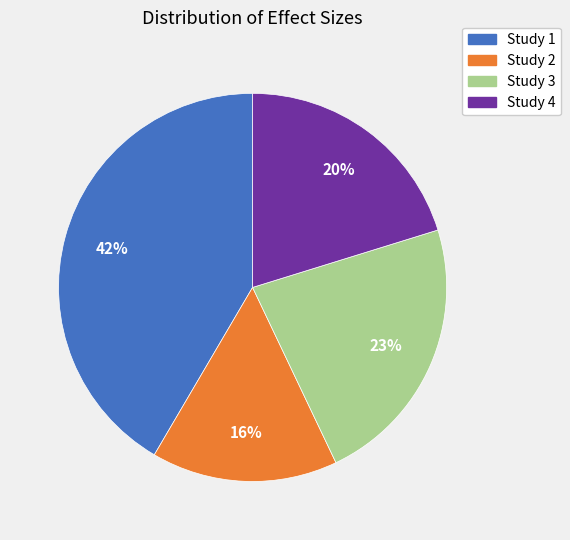

To the nearest percent, what is the difference between the largest and smallest slice percentages?

26%